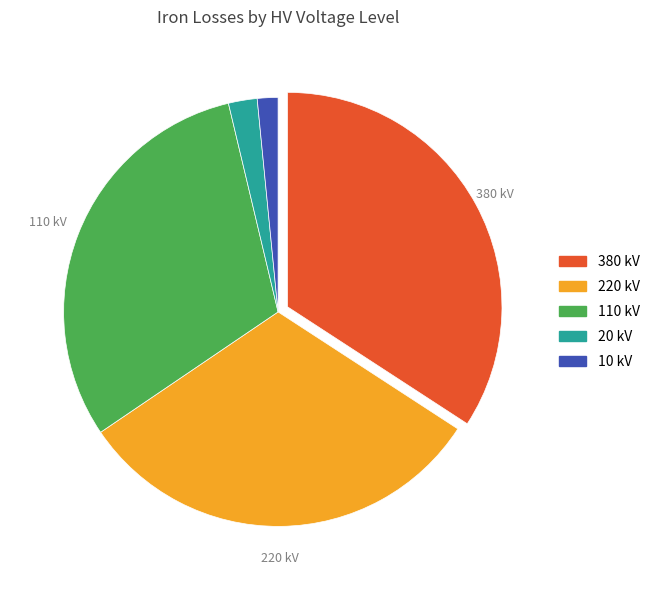

Is there a majority slice in this chart?

No